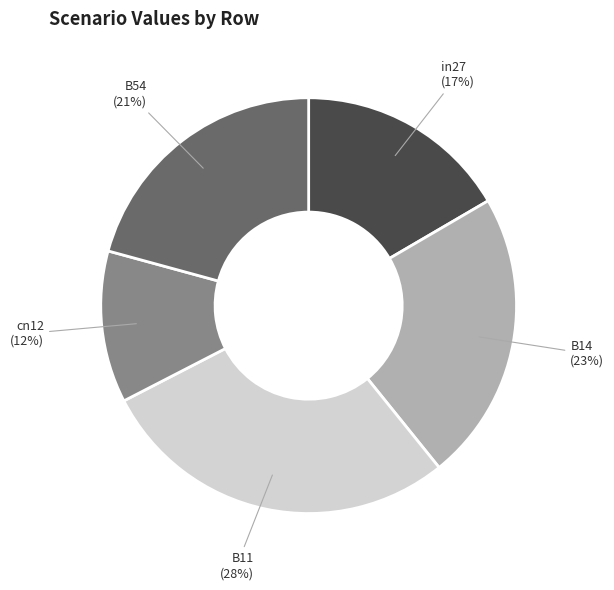

Which has a higher value, in27 or B54?

B54